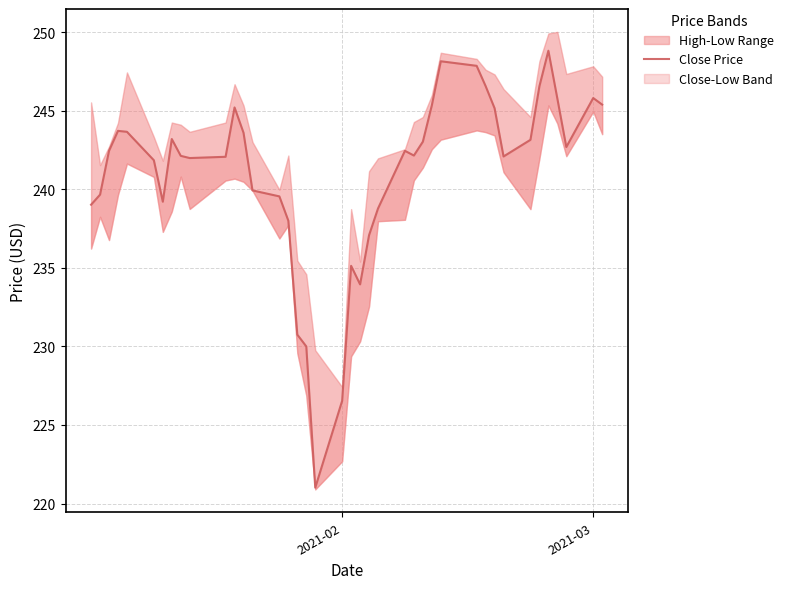

How many points are higher than both their immediate neighbors (excluding endpoints)?

8